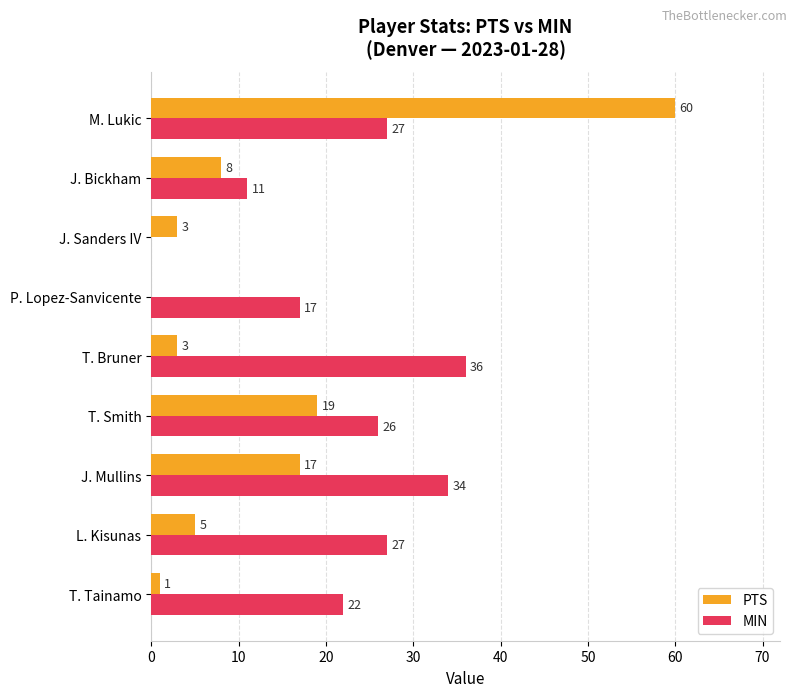

Between T. Tainamo and J. Mullins, which series saw the biggest shift?

PTS